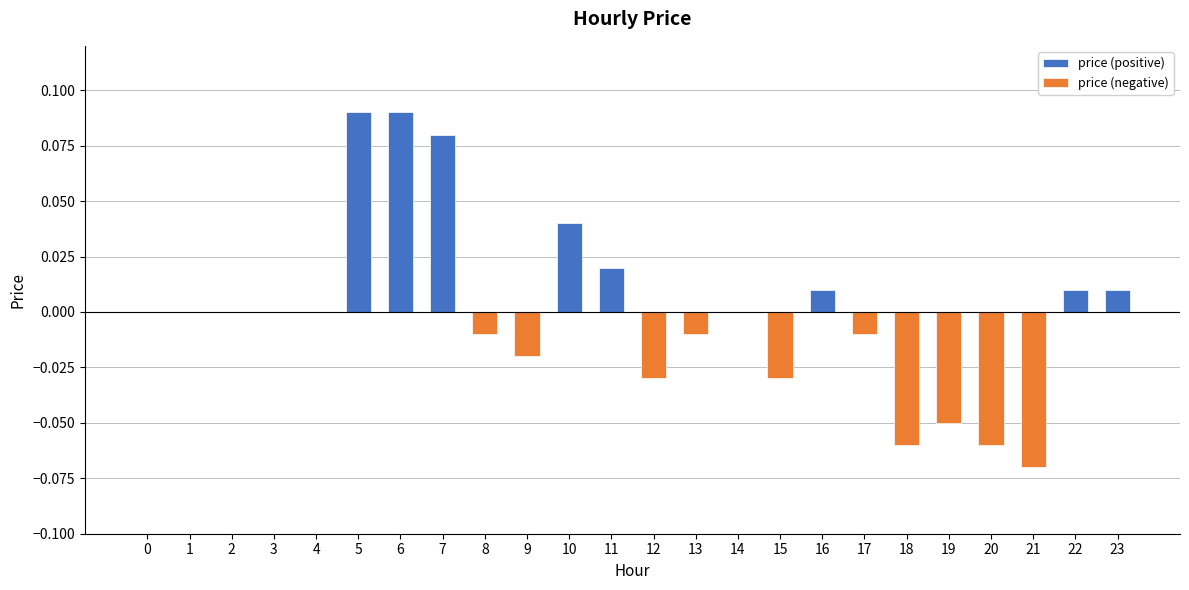

Which series has the largest total across all categories?

price (positive)